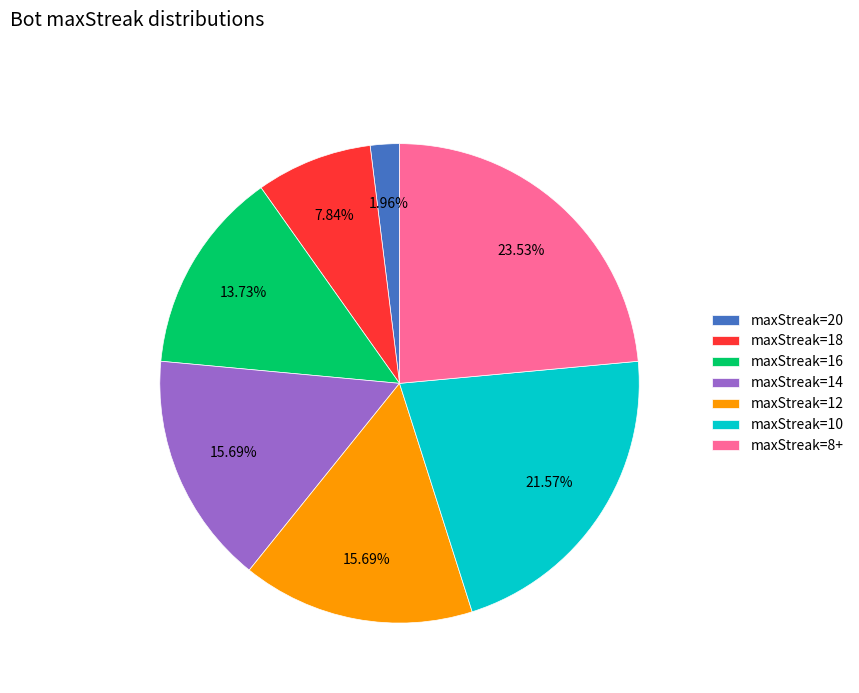

Combined, do maxStreak=16 and maxStreak=18 account for over 50%?

No